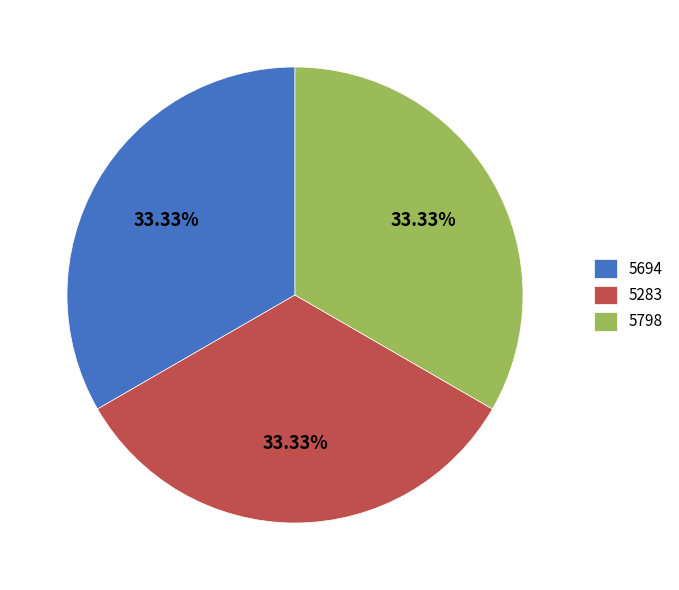

Count the number of slices in the pie.

3